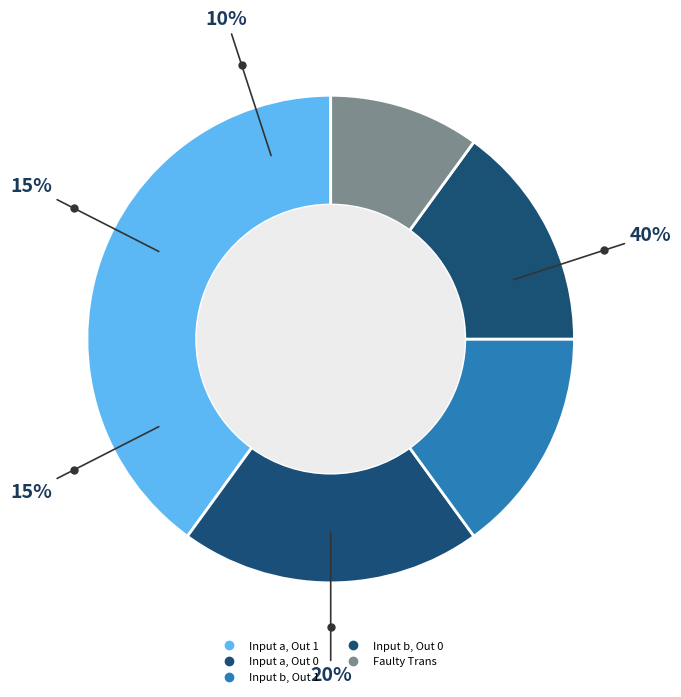

Does any single category account for the majority?

No